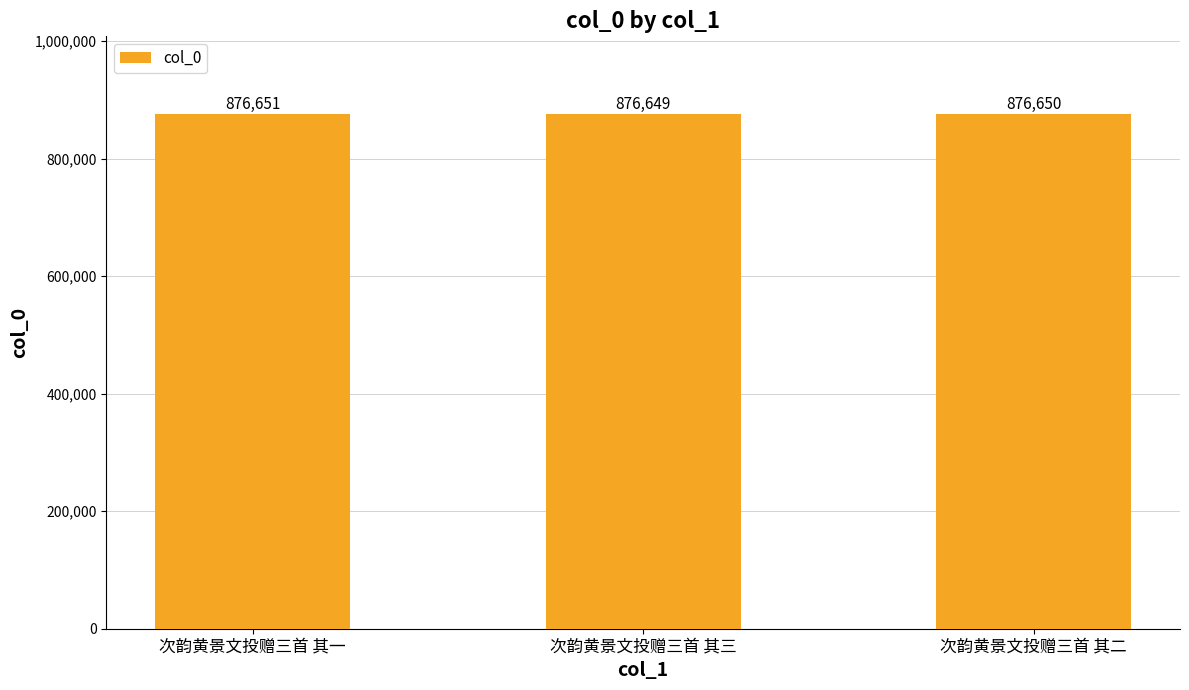

What is the average value?

876650